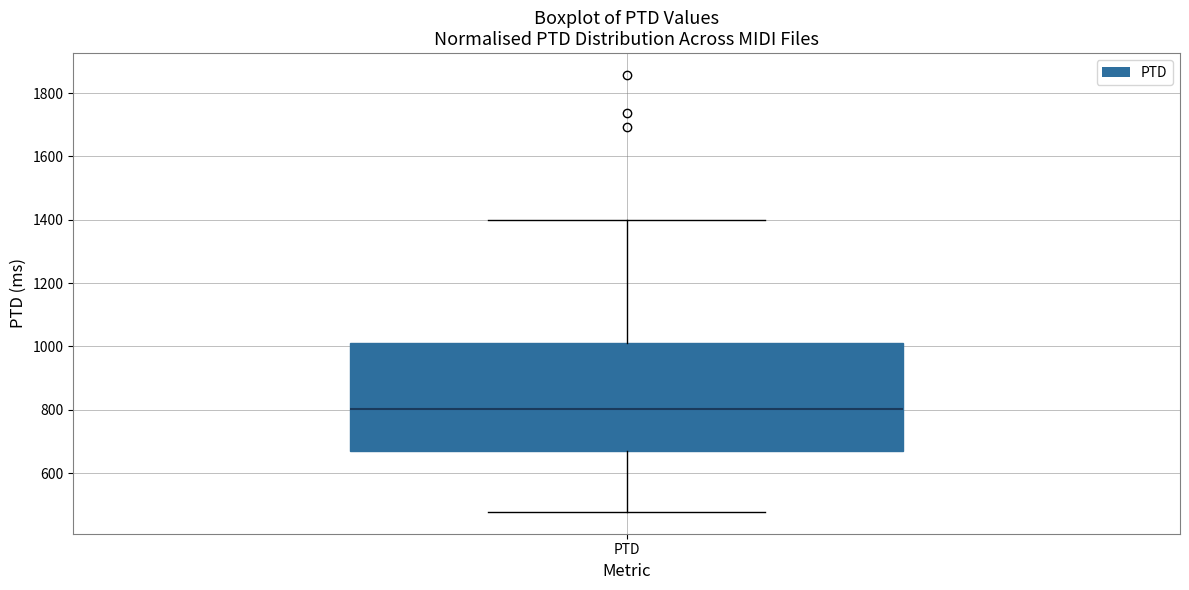

Read this box plot against the y-axis: the position of the median line, the range covered by the box, and the ends of both whiskers. The values are not printed on the chart, so give them approximately, as read against the axis.

median 800, box 680 to 1000, whiskers 480 to 1400